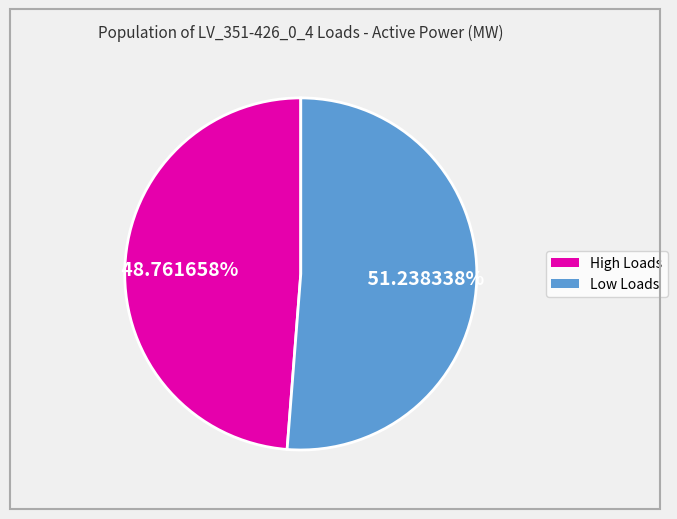

Count the number of slices in the pie.

2